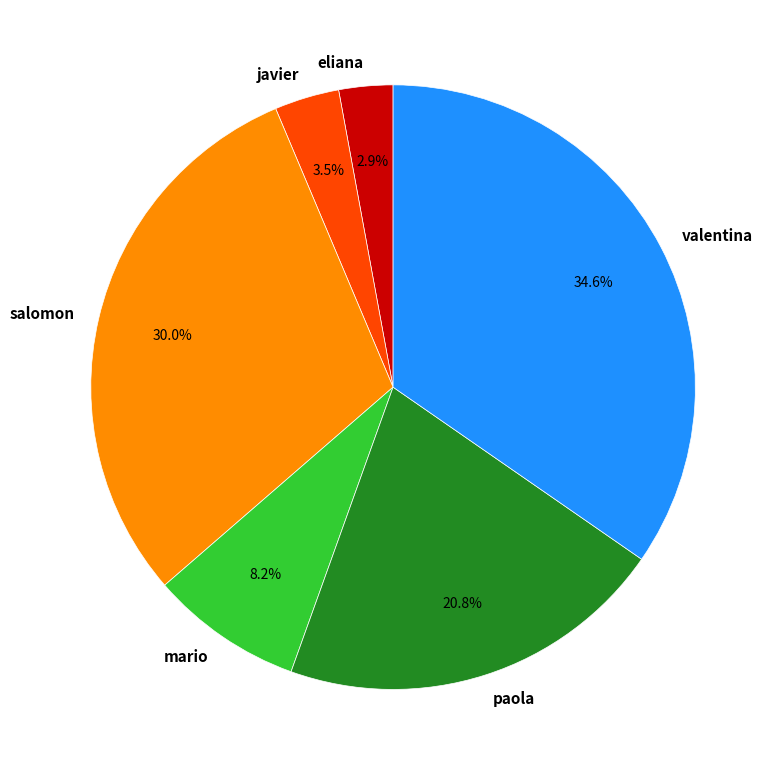

Combined, do valentina and salomon account for over 50%?

Yes